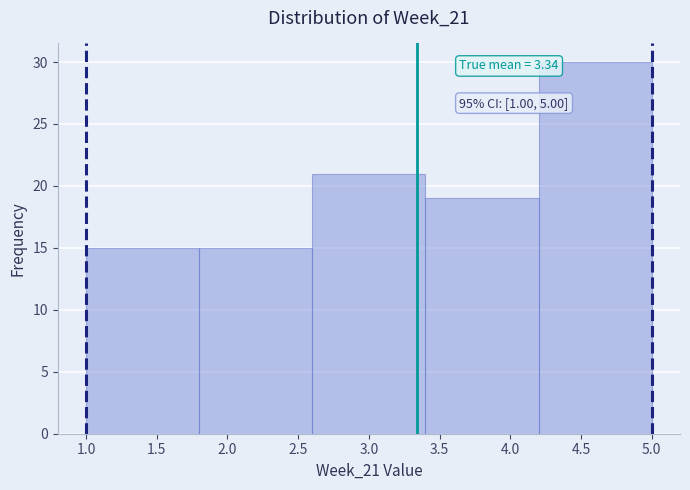

Which range on the x-axis has the tallest bar?

4.2 to 5.0